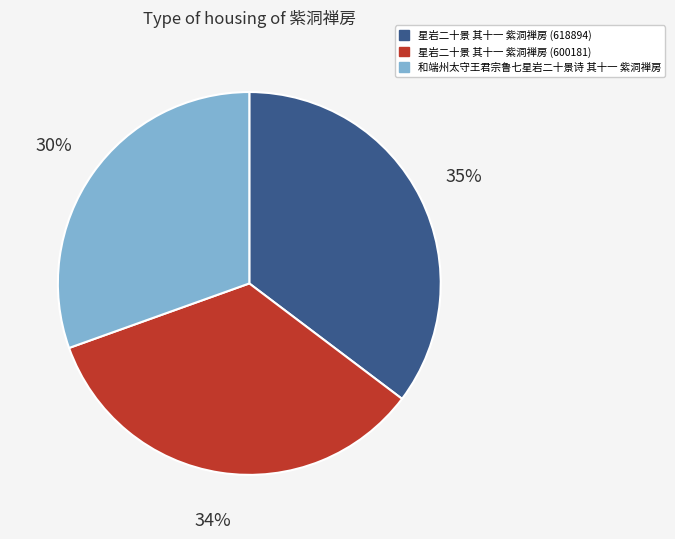

Count the number of slices in the pie.

3